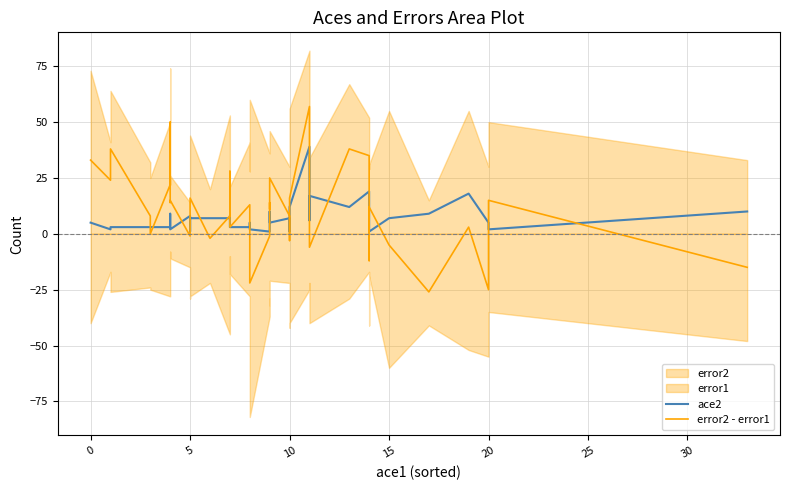

How many times do error2 - error1 and ace2 cross each other?

17